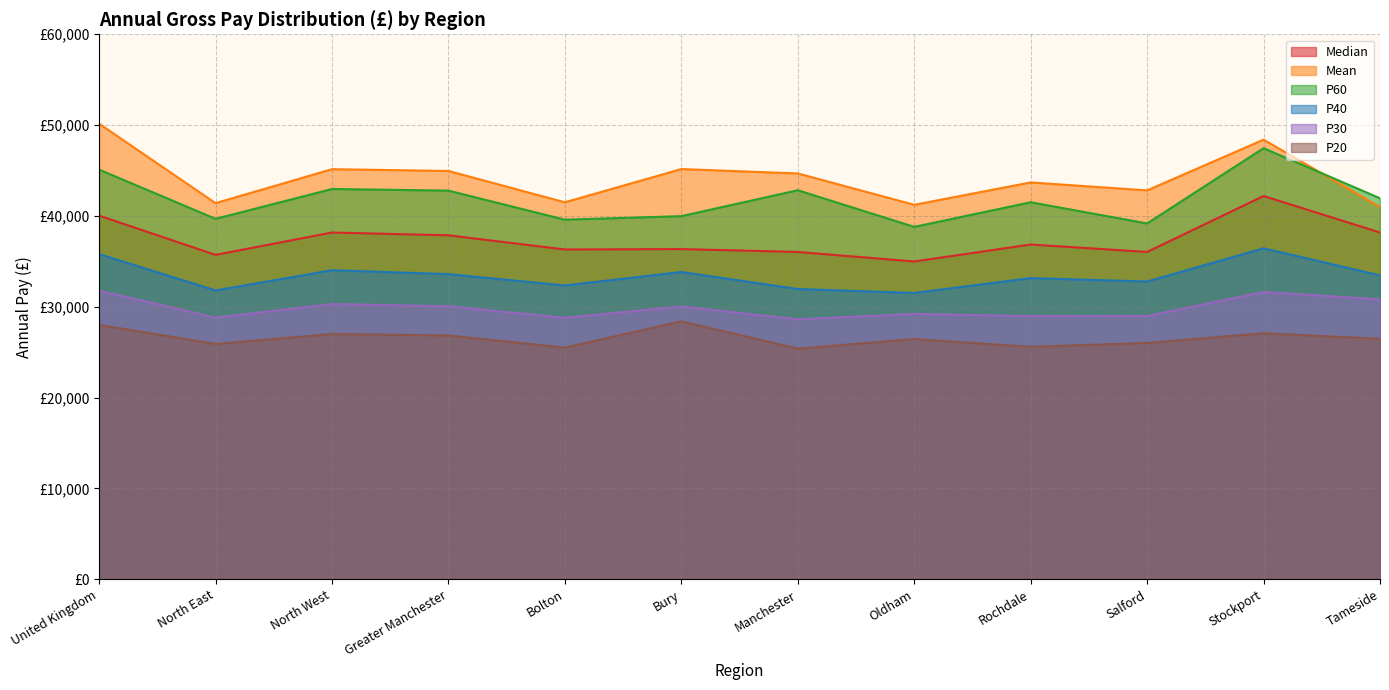

Reading left to right, extract all data points from this chart.

Median: 40035	35713	38174	37864	36306	36350	36034	34983	36852	36035	42193	38178
Mean: 50157	41406	45146	44951	41500	45159	44678	41224	43688	42811	48399	40976
P60: 45102	39679	42966	42787	39587	39975	42830	38797	41504	39175	47459	41944
P40: 35800	31796	34024	33591	32347	33827	31953	31520	33152	32781	36436	33454
P30: 31767	28810	30297	30057	28790	30025	28619	29219	28973	28978	31634	30809
P20: 28000	25903	27000	26837	25501	28397	25385	26447	25588	26018	27090	26469